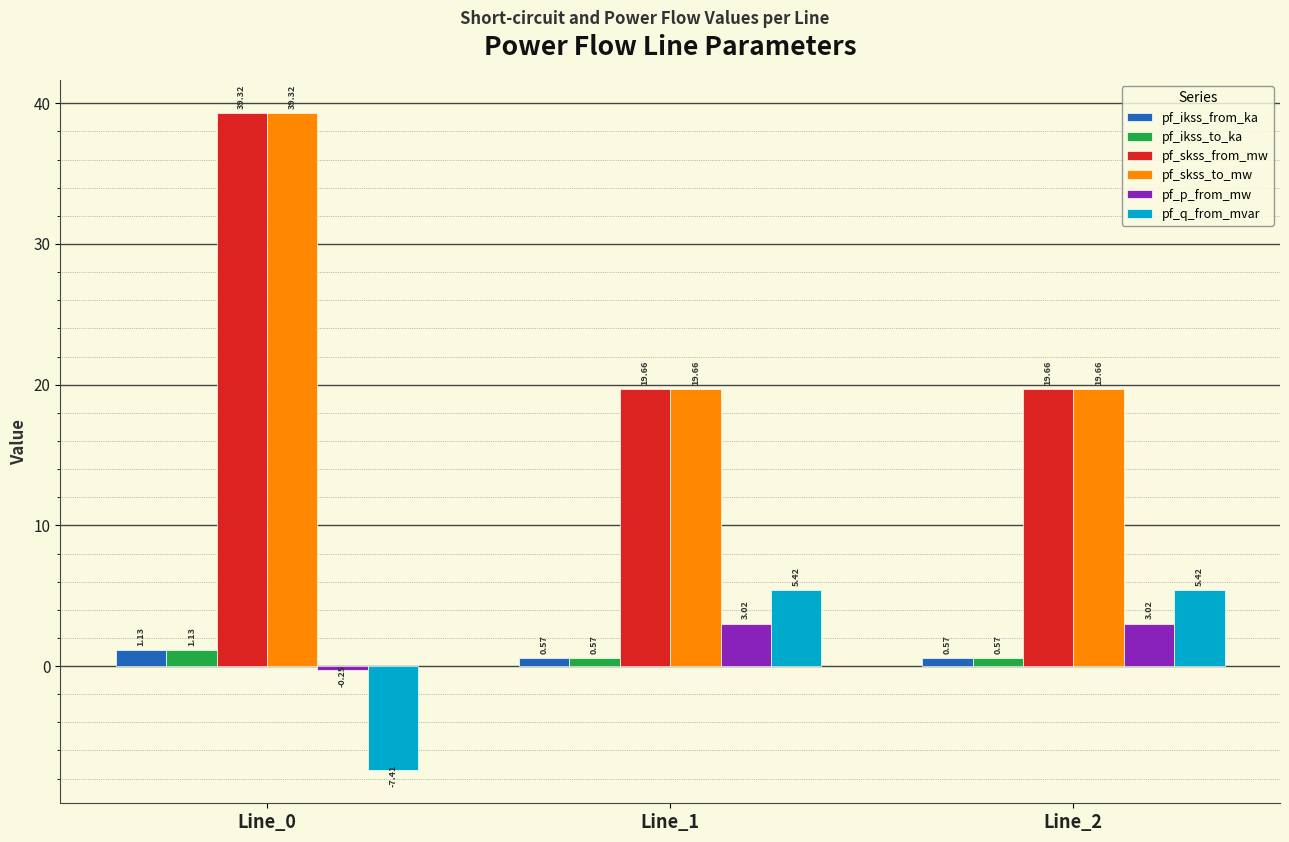

The pf_skss_to_mw series shows 25.6 at Line_0. True or false?

False